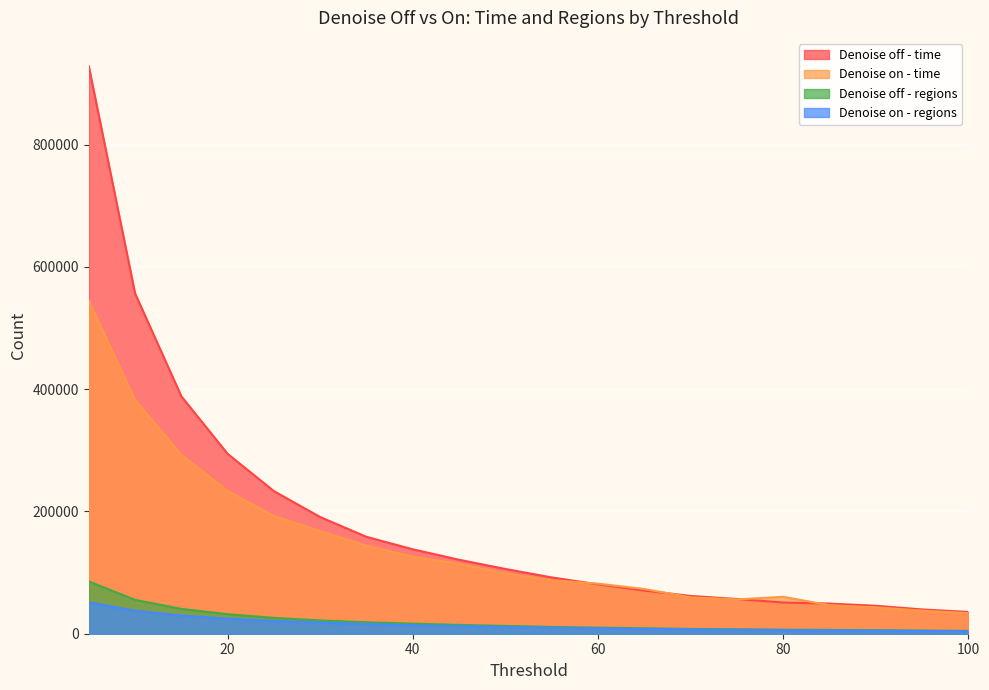

What is the value of the Denoise off - time point at the 17th from the left?

49314